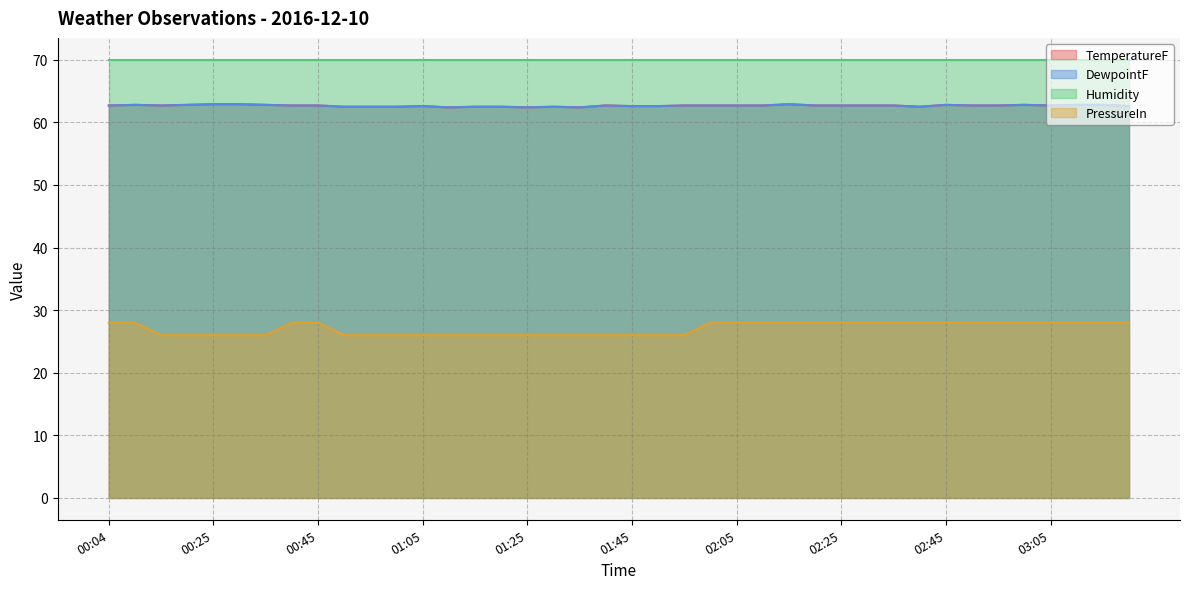

What is the average value of the DewpointF series?

62.7